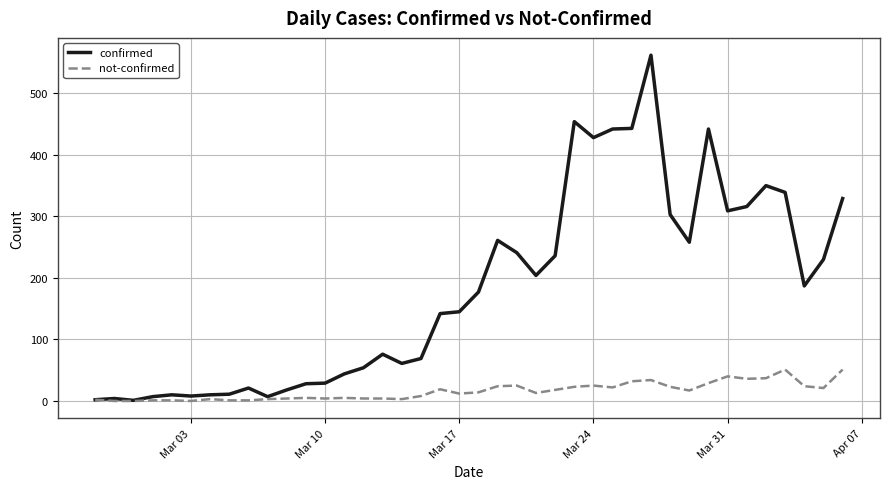

What is the highest value of the confirmed series?

562